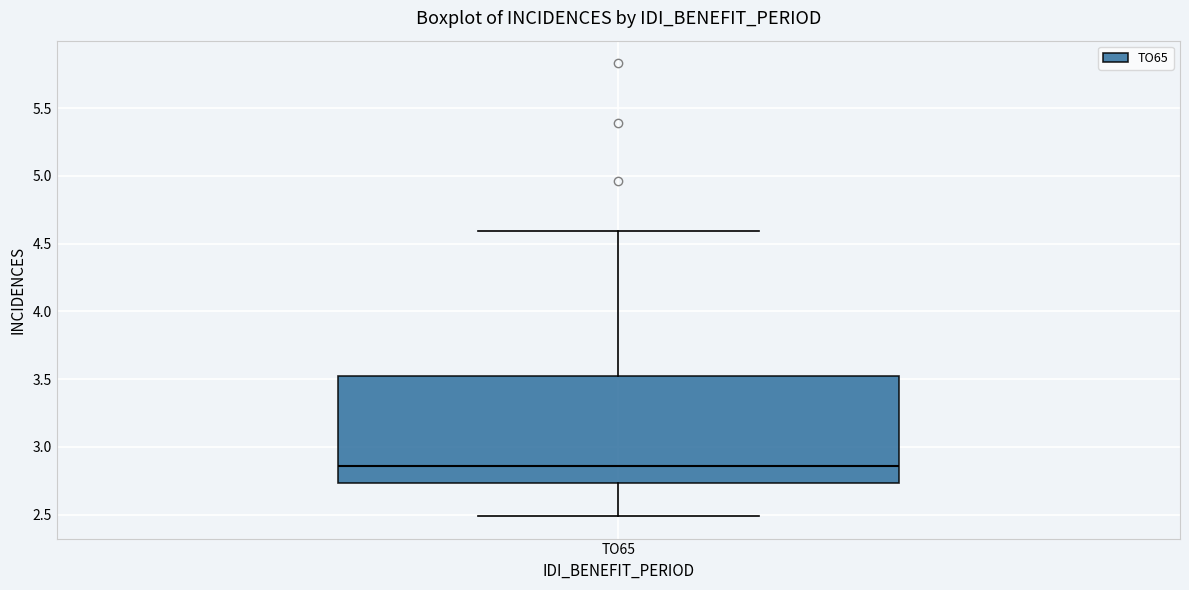

Transcribe this box plot: give where the median line is, the range the box spans, and where the two whiskers end, as read against the y-axis. The values are not printed on the chart, so give them approximately, as read against the axis.

median 2.85, box 2.75 to 3.50, whiskers 2.50 to 4.60